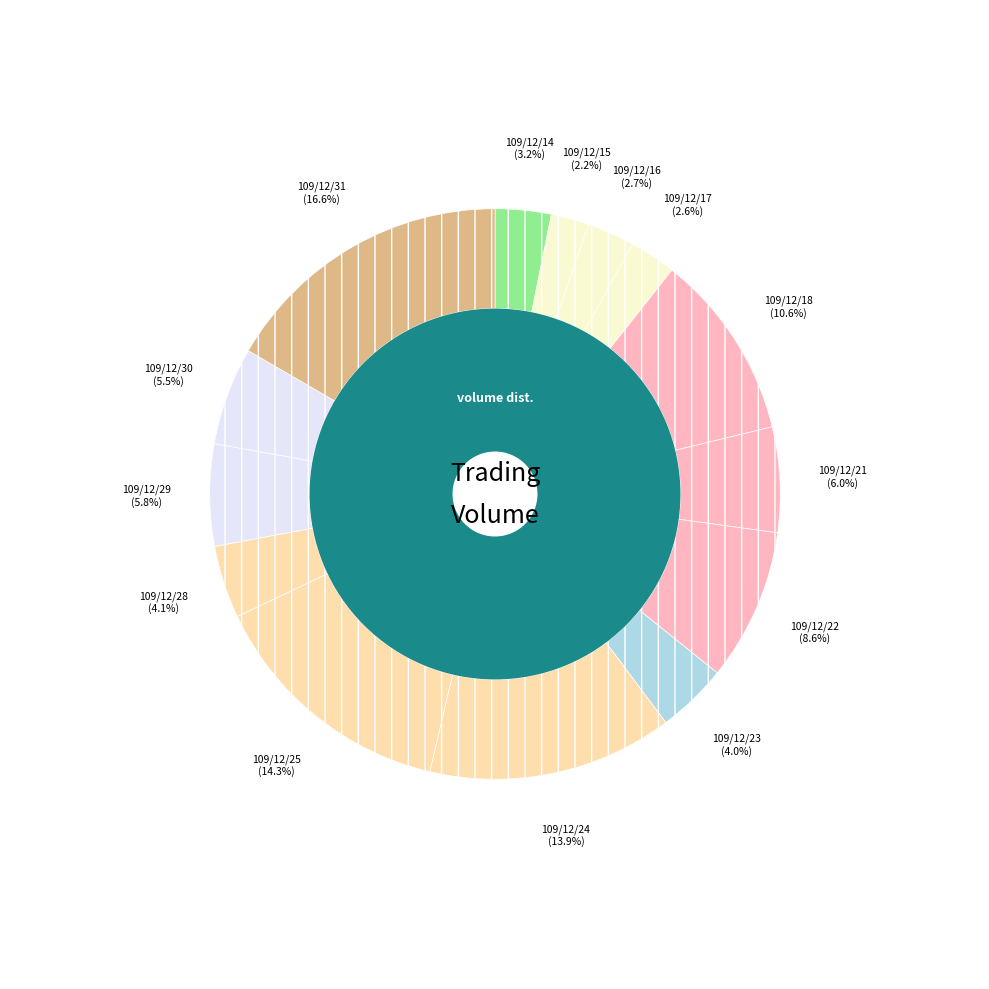

To the nearest percent, what is the difference between the 109/12/24 and 109/12/17 slice percentages?

11%